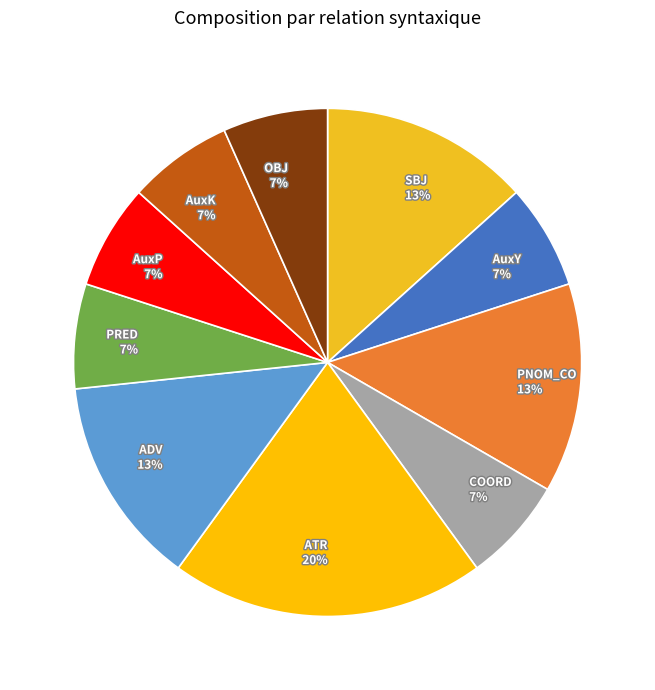

To the nearest percent, what percentage of the pie is SBJ?

13%